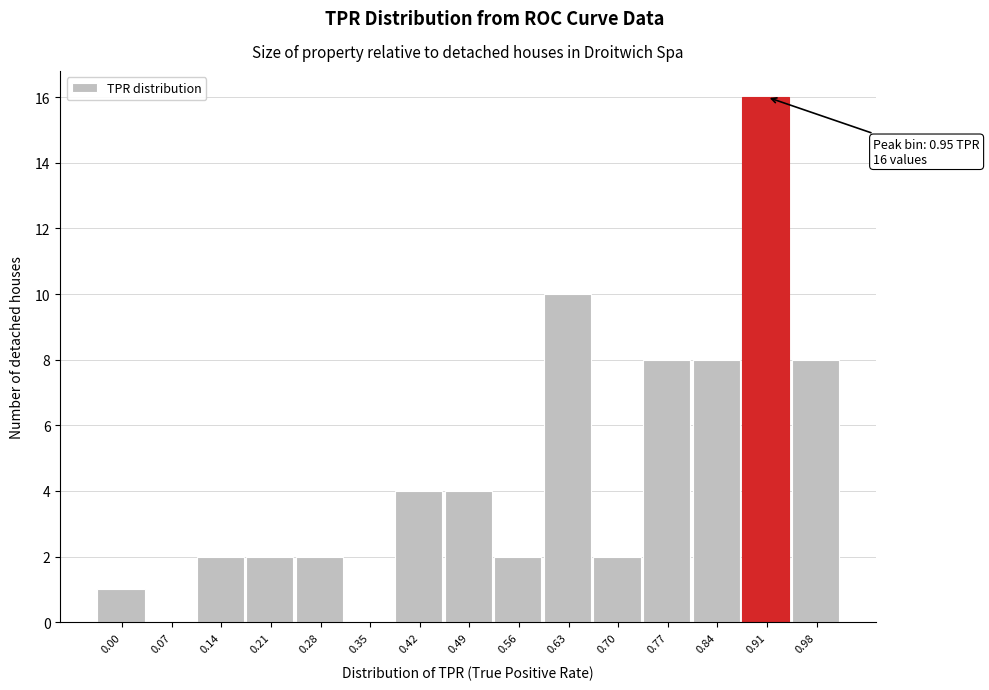

Reading left to right, what are all the values shown in this chart?

0.00=1	0.07=0	0.14=2	0.21=2	0.28=2	0.35=0	0.42=4	0.49=4	0.56=2	0.63=10	0.70=2	0.77=8	0.84=8	0.91=16	0.98=8